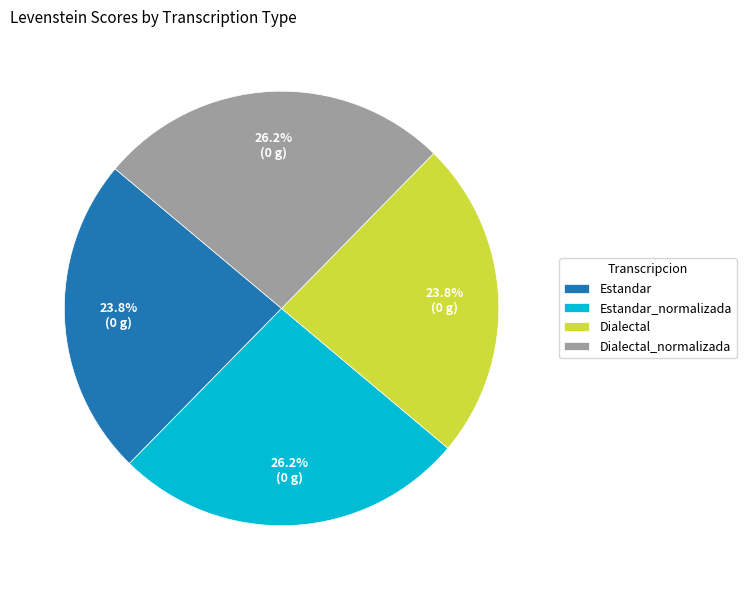

To the nearest percent, what portion does Dialectal represent?

24%